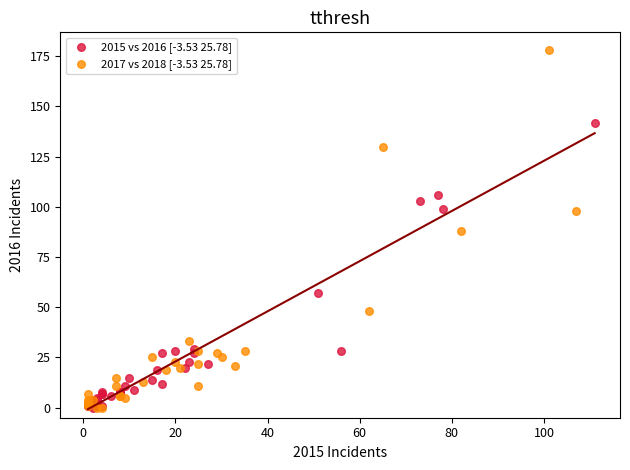

Which series reaches the maximum Y coordinate?

2017 vs 2018 [-3.53 25.78]